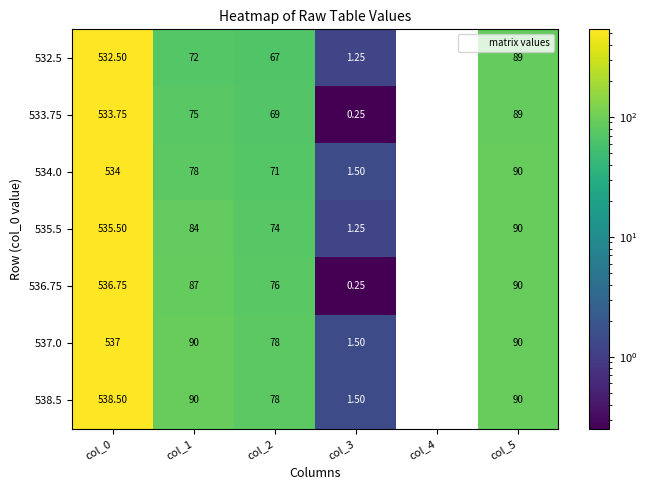

Count the number of data series in this chart.

7